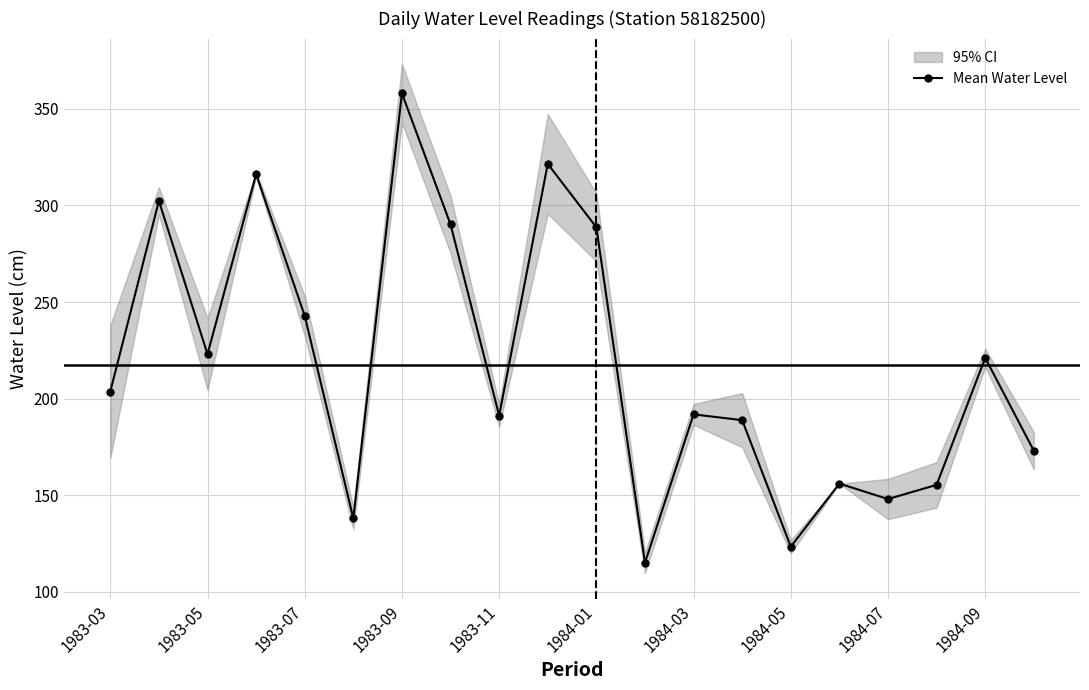

At which label does the data first exceed 203?

1983-03